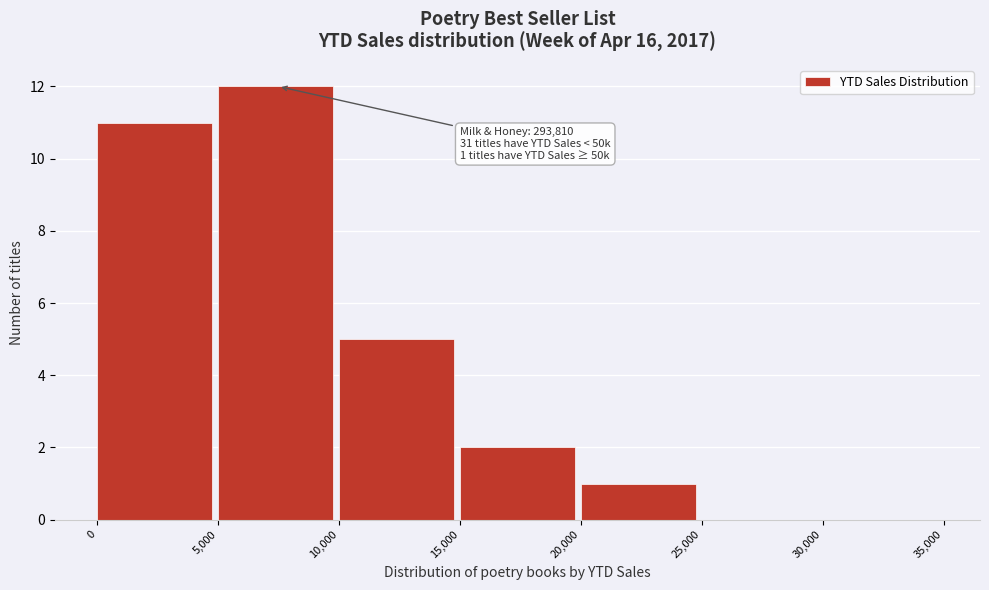

Which range on the x-axis has the tallest bar?

5,000 to 10,000